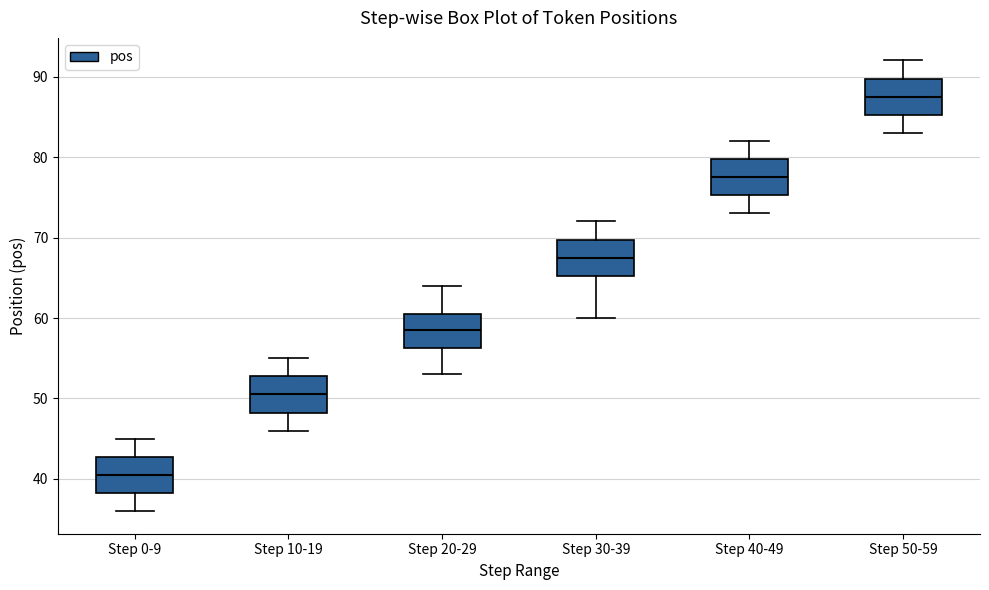

Reading left to right, transcribe this box plot: for each box, give where its median line is, the range the box spans, and where its two whiskers end, as read against the y-axis. The values are not printed on the chart, so give them approximately, as read against the axis.

Step 0-9: median 41, box 38 to 43, whiskers 36 to 45
Step 10-19: median 51, box 48 to 53, whiskers 46 to 55
Step 20-29: median 59, box 56 to 61, whiskers 53 to 64
Step 30-39: median 68, box 65 to 70, whiskers 60 to 72
Step 40-49: median 78, box 75 to 80, whiskers 73 to 82
Step 50-59: median 88, box 85 to 90, whiskers 83 to 92